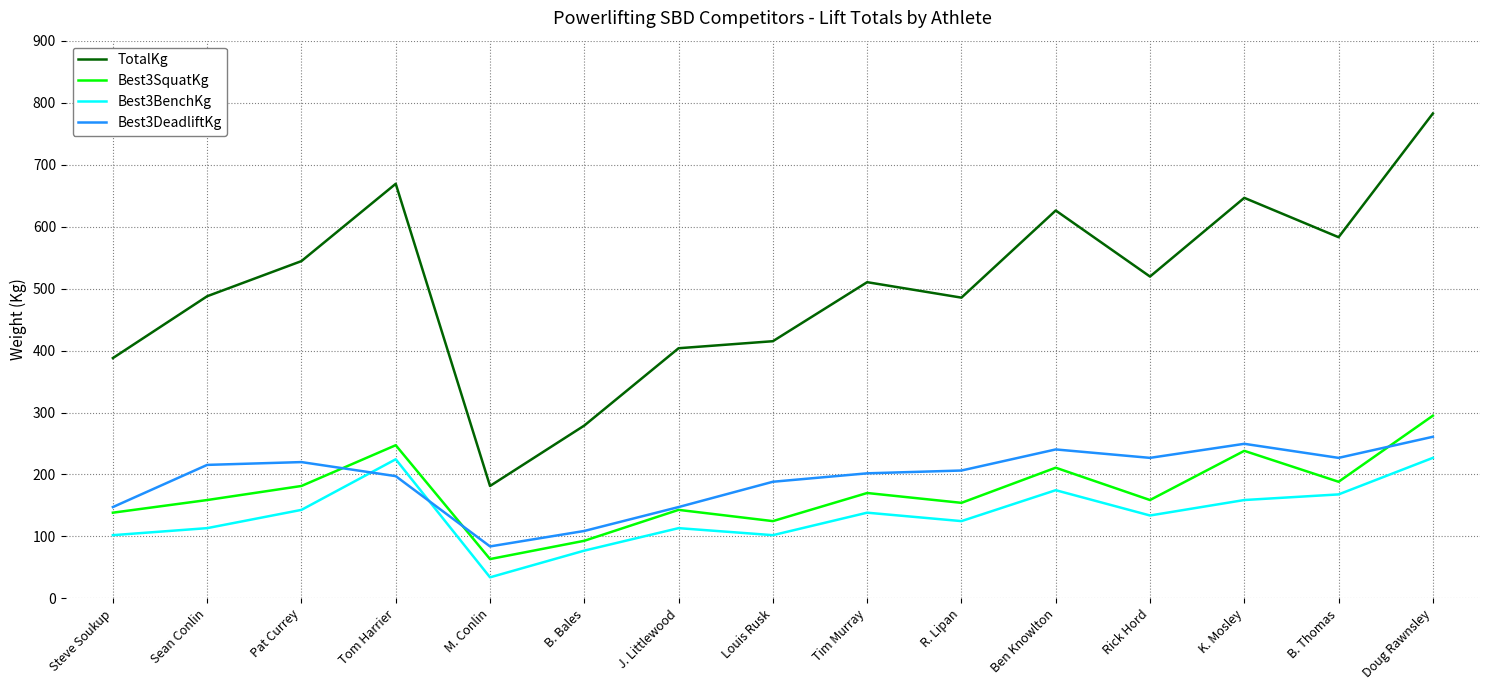

What is the total value across all series at Louis Rusk?

830.1